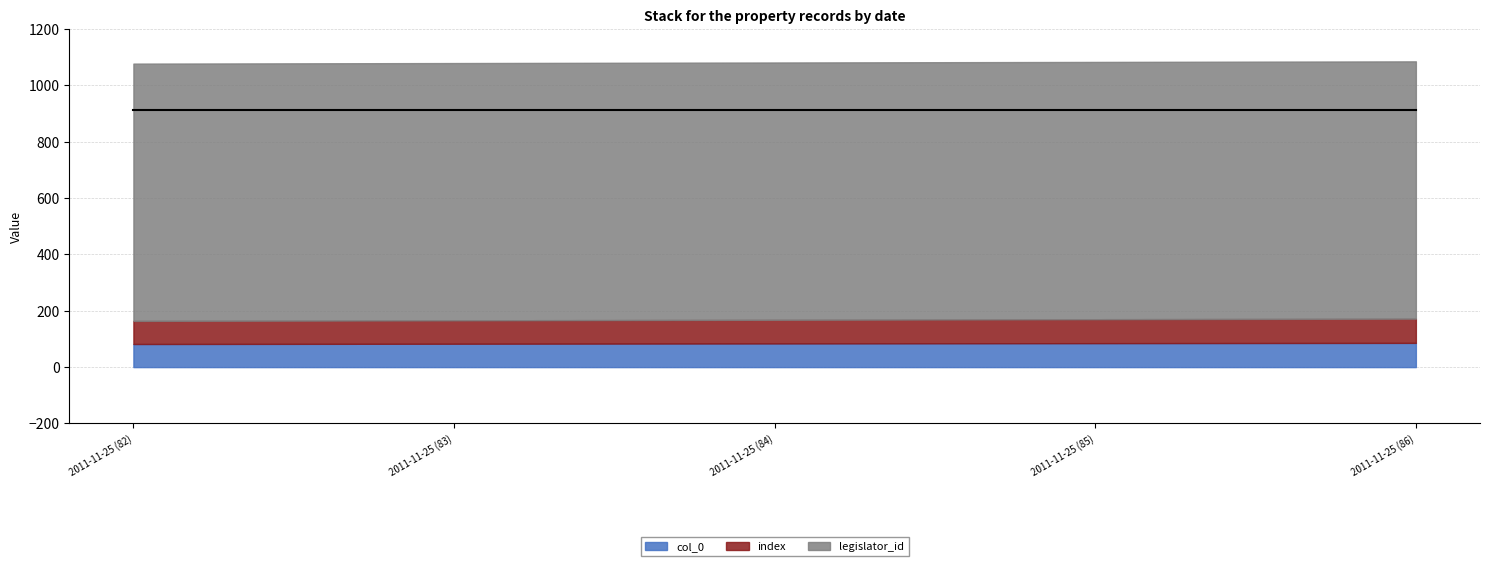

What is the difference between the second highest and second lowest values in the index series?

2